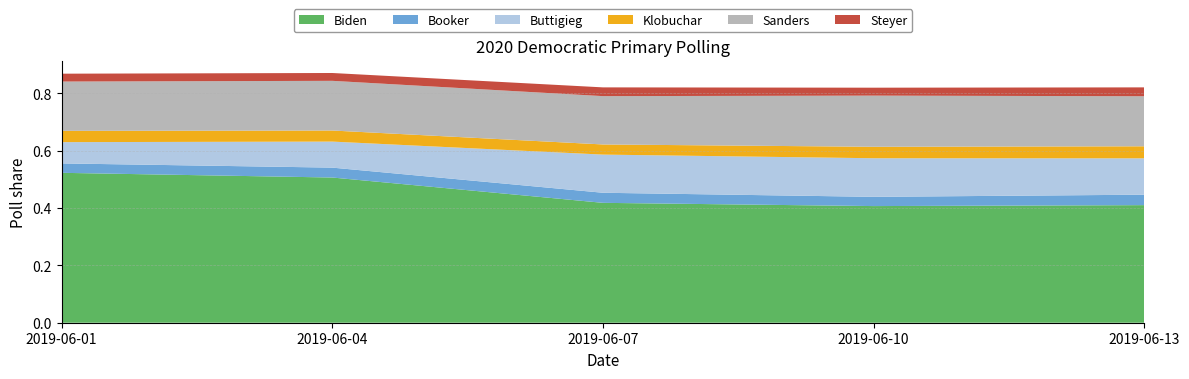

Reading right to left, list all the values displayed in this chart.

Biden: 0.4	0.4	0.4	0.5	0.5
Booker: 0.0	0.0	0.0	0.0	0.0
Buttigieg: 0.1	0.1	0.1	0.1	0.1
Klobuchar: 0.0	0.0	0.0	0.0	0.0
Sanders: 0.2	0.2	0.2	0.2	0.2
Steyer: 0.0	0.0	0.0	0.0	0.0